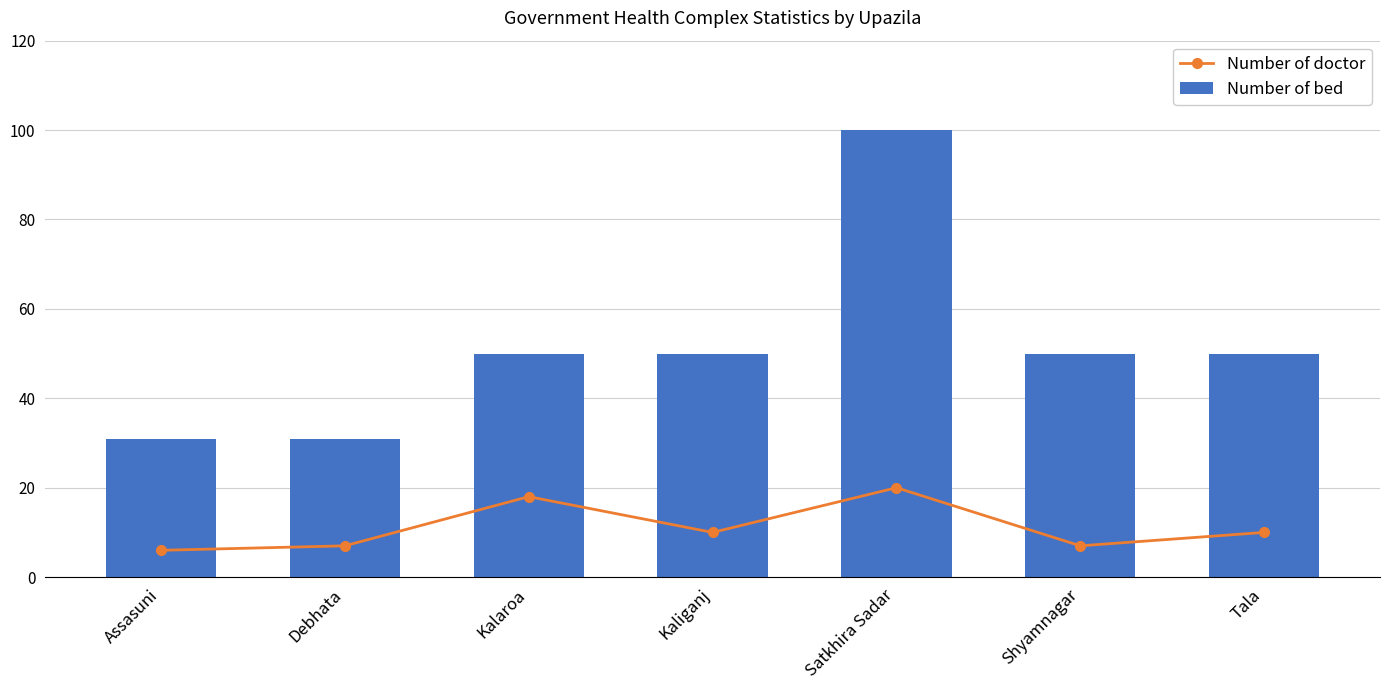

Reading left to right, transcribe all the data shown in this chart.

Number of doctor: Assasuni=6	Debhata=7	Kalaroa=18	Kaliganj=10	Satkhira Sadar=20	Shyamnagar=7	Tala=10
Number of bed: Assasuni=31	Debhata=31	Kalaroa=50	Kaliganj=50	Satkhira Sadar=100	Shyamnagar=50	Tala=50